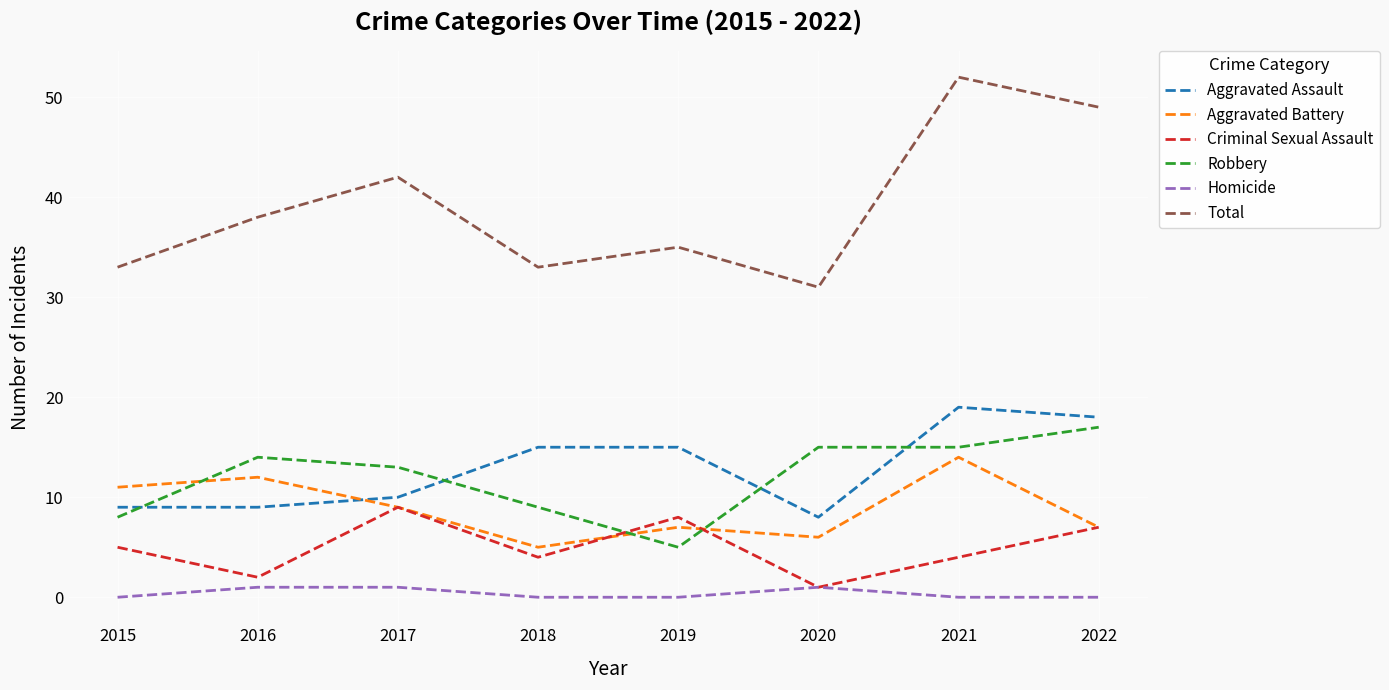

The Aggravated Assault series shows 4 at 2021. True or false?

False